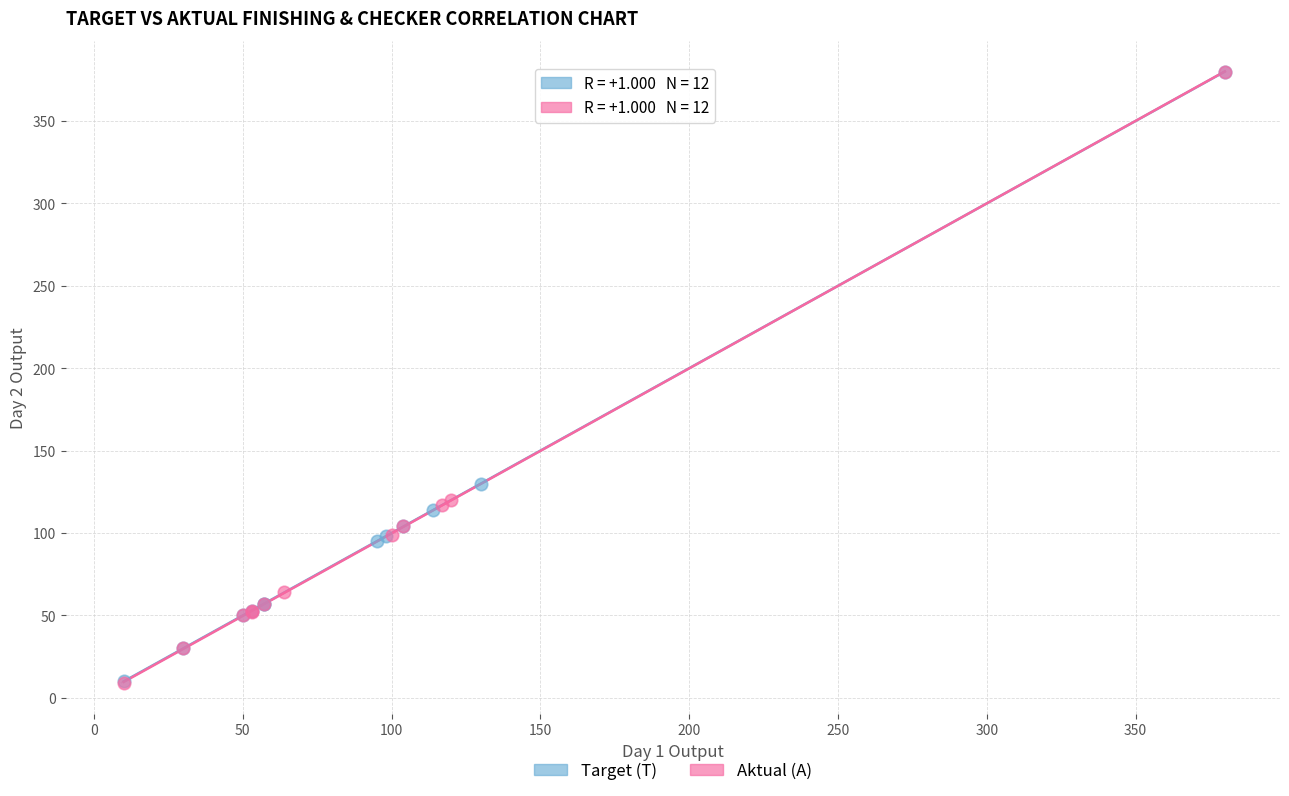

What are all the series names shown in the legend?

Target (T), Aktual (A)